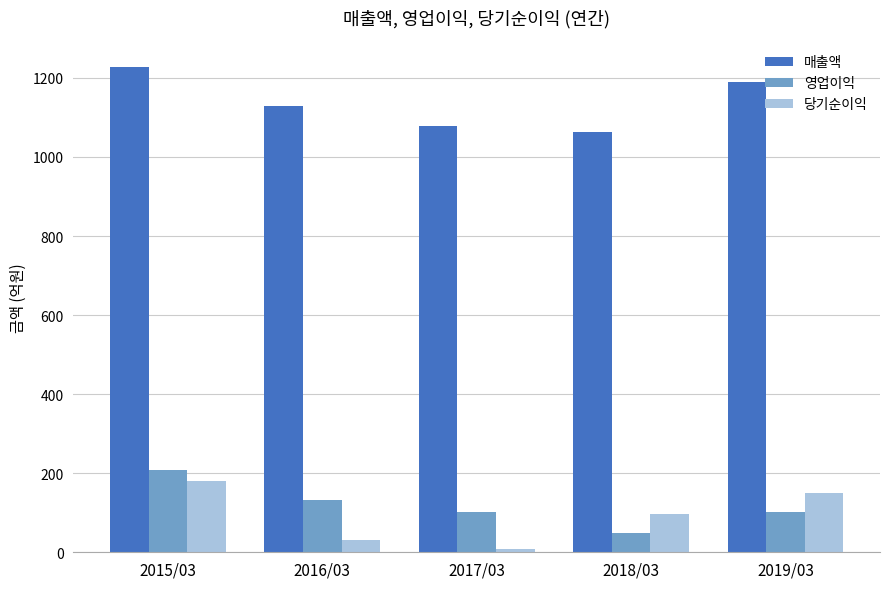

What is the label of the 2nd bar from the left?

2016/03